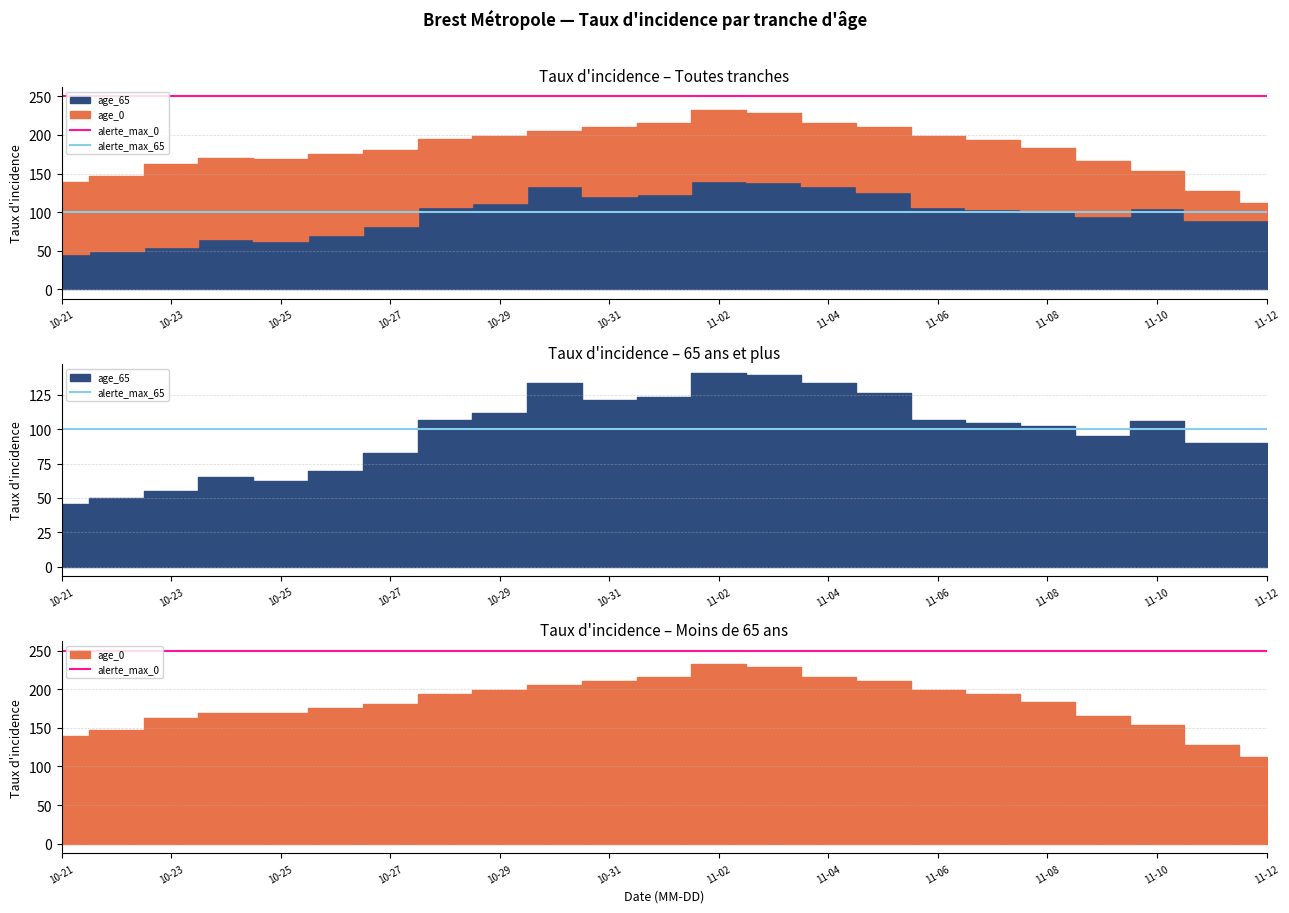

True or false: alerte_max_0 and alerte_max_65 intersect in this chart.

False